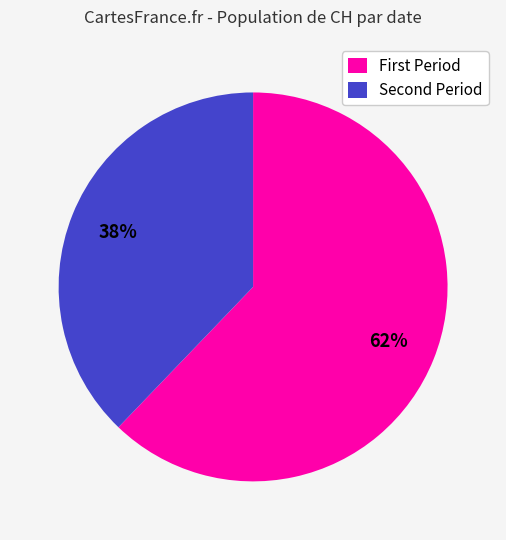

To the nearest percent, what is the average slice percentage?

50%